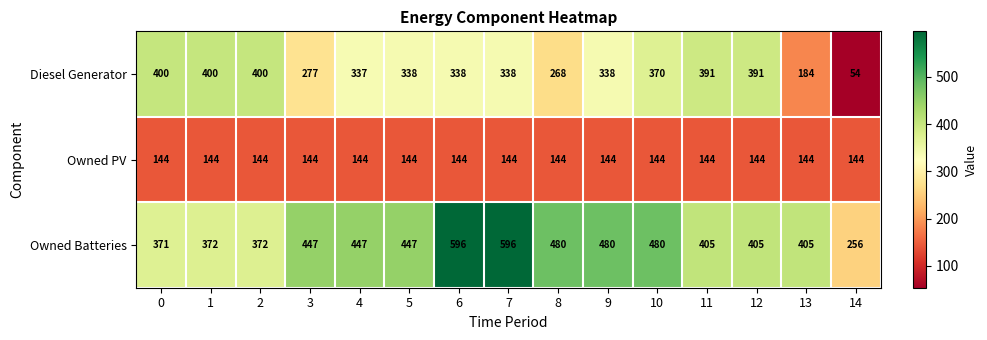

True or false: Diesel Generator has a value of 338 at 5.

True